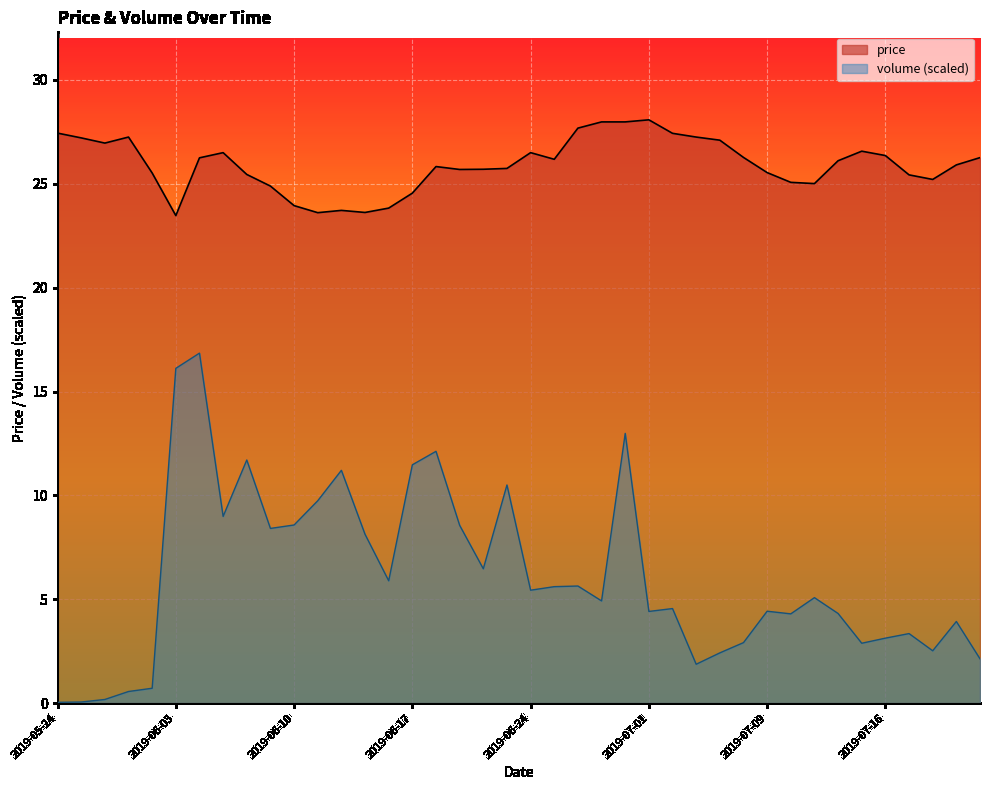

How many interior local valleys does the volume_m series have?

11